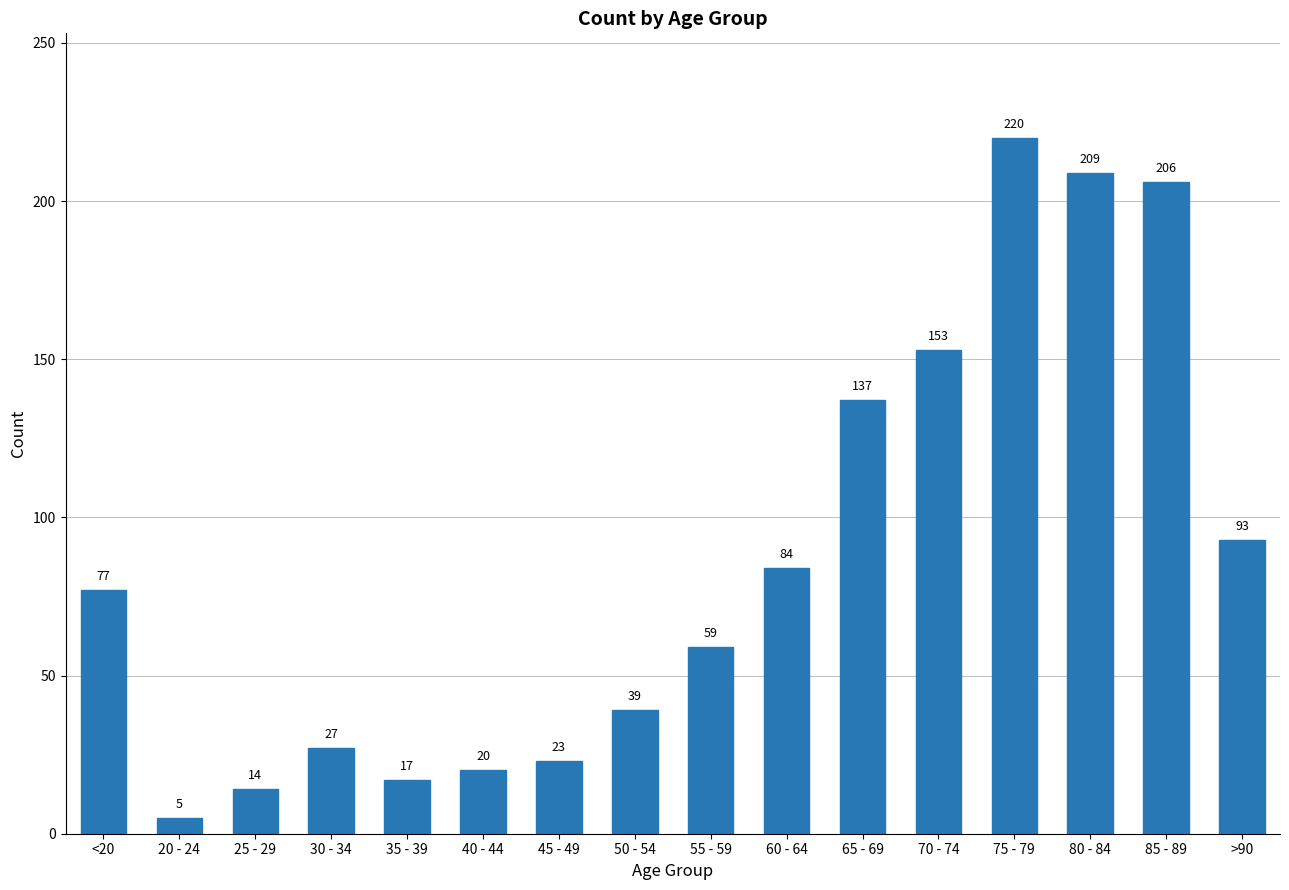

What position from the right is >90?

1